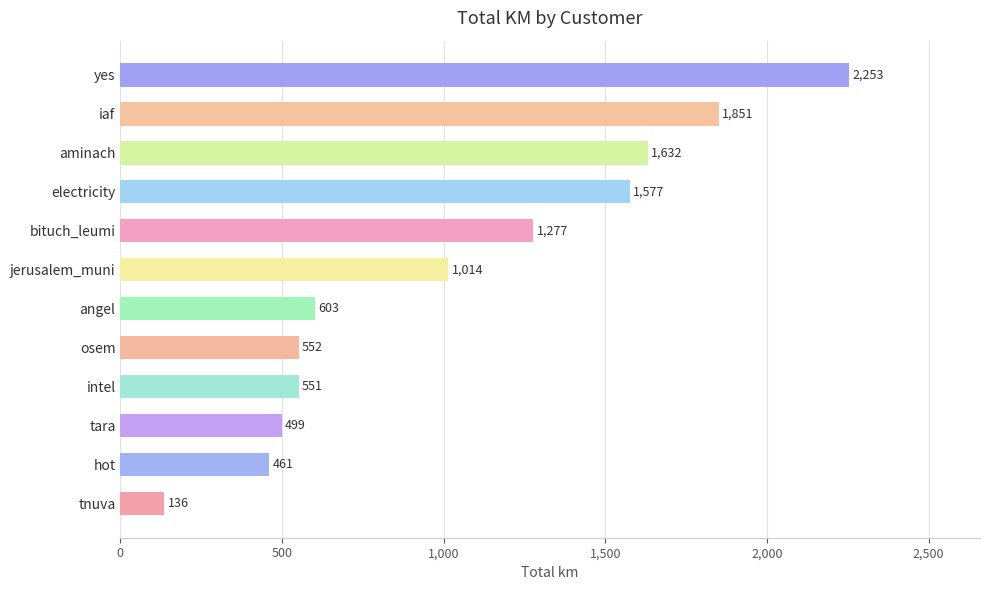

What is the sum of the values at tnuva and hot?

597.0